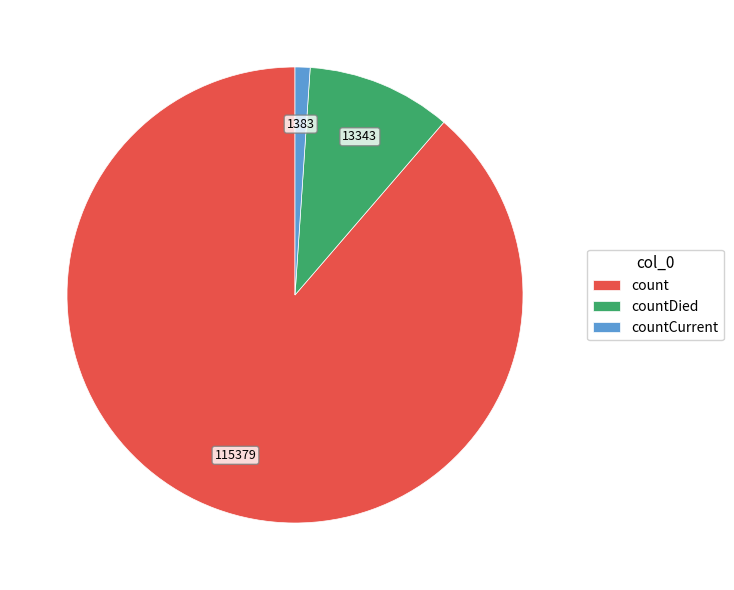

Count the number of slices in the pie.

3